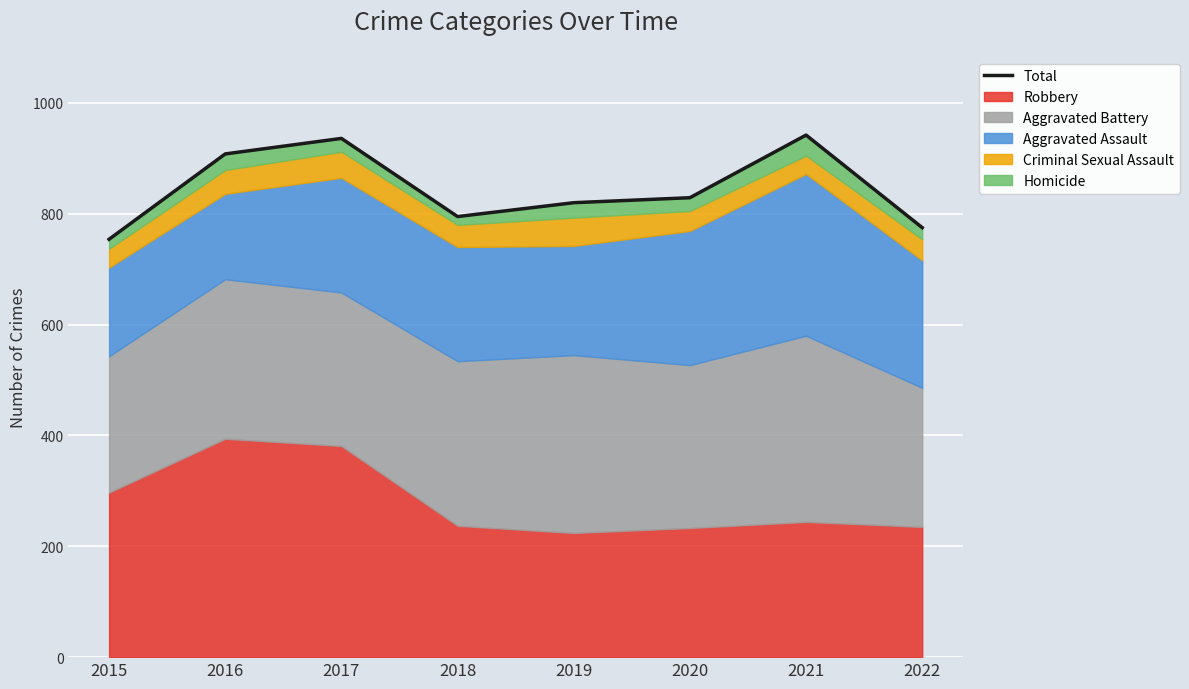

Reading left to right, transcribe all the data shown in this chart.

754	908	936	795	820	829	942	775